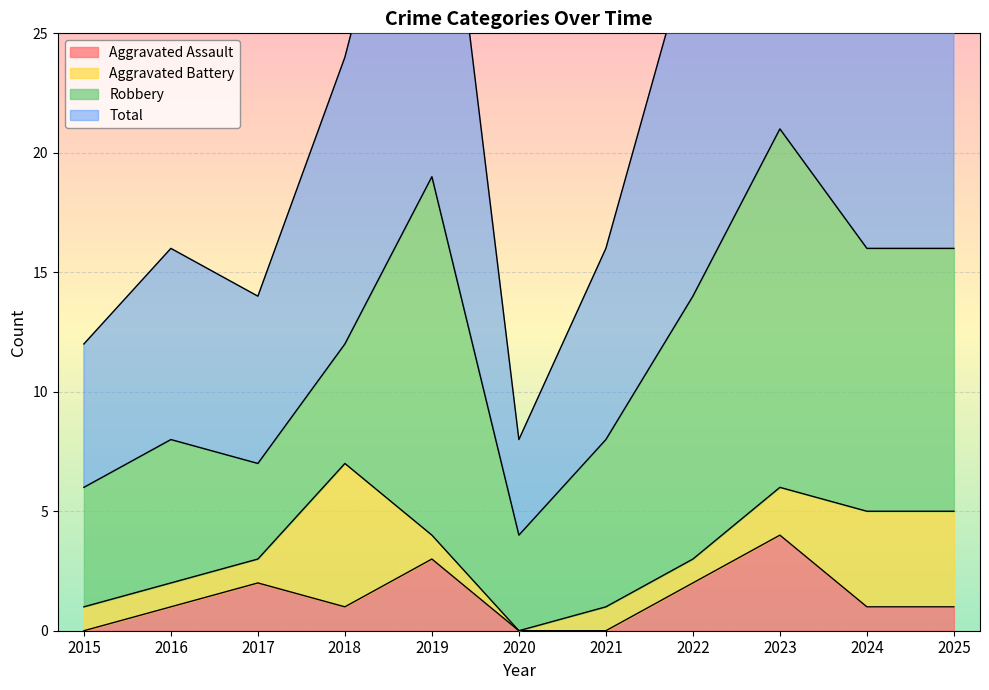

The Aggravated Assault series shows 2 at 2020. True or false?

False